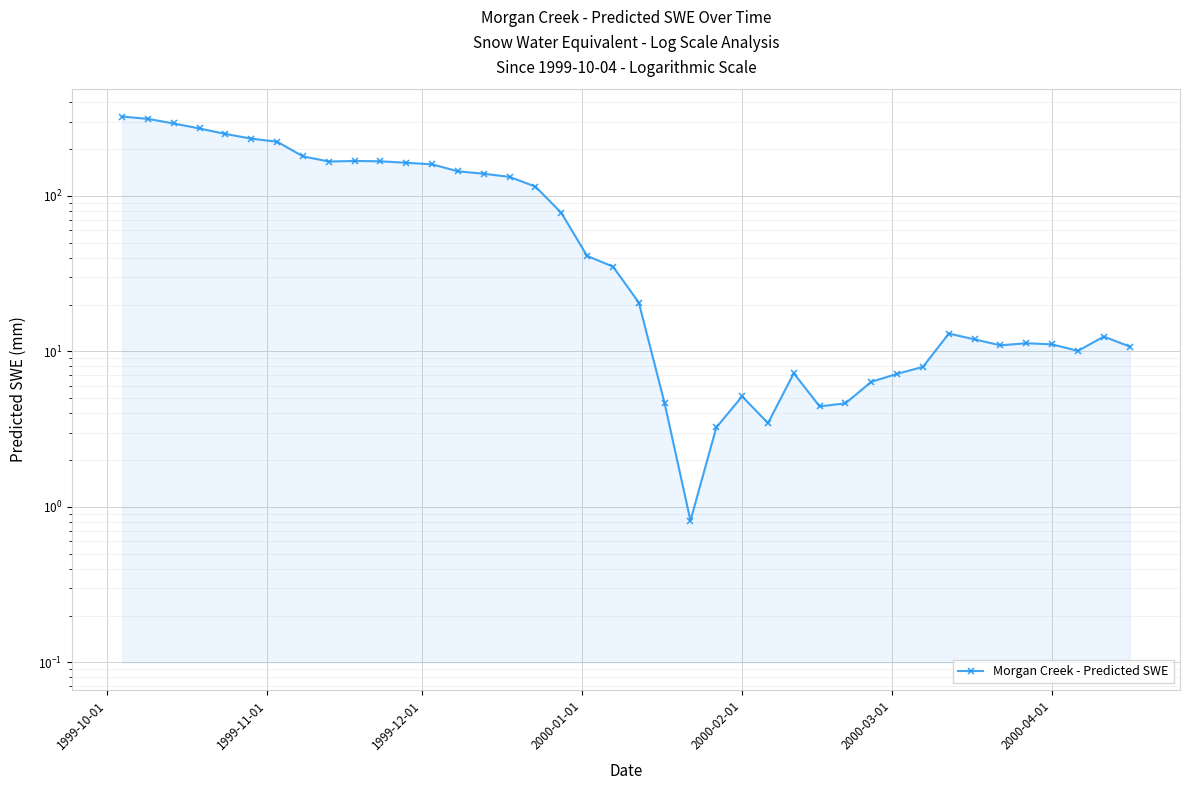

The value at 15 is 73.5. True or false?

False